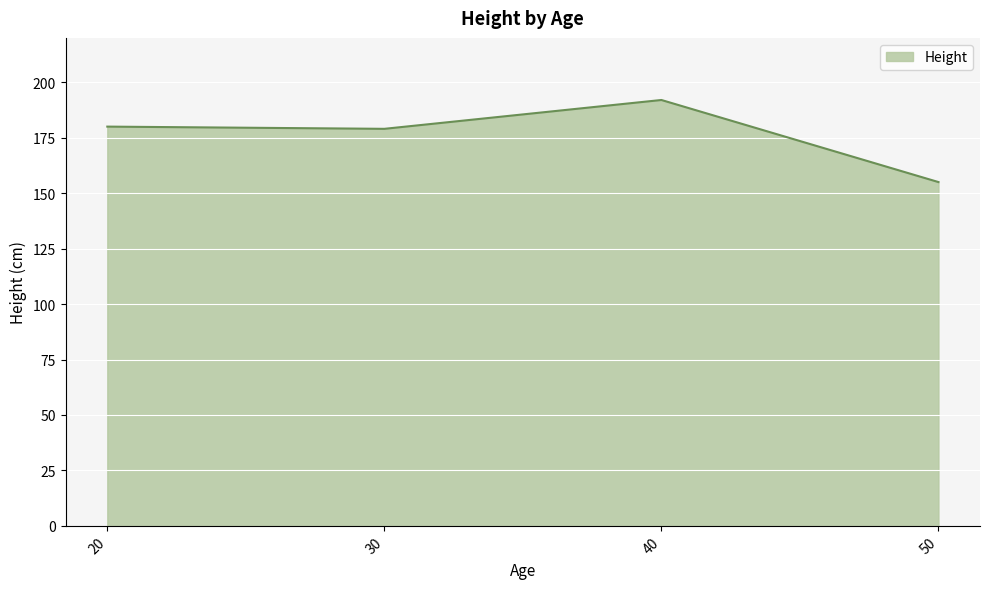

What is the change in value from 20 to 40?

+12